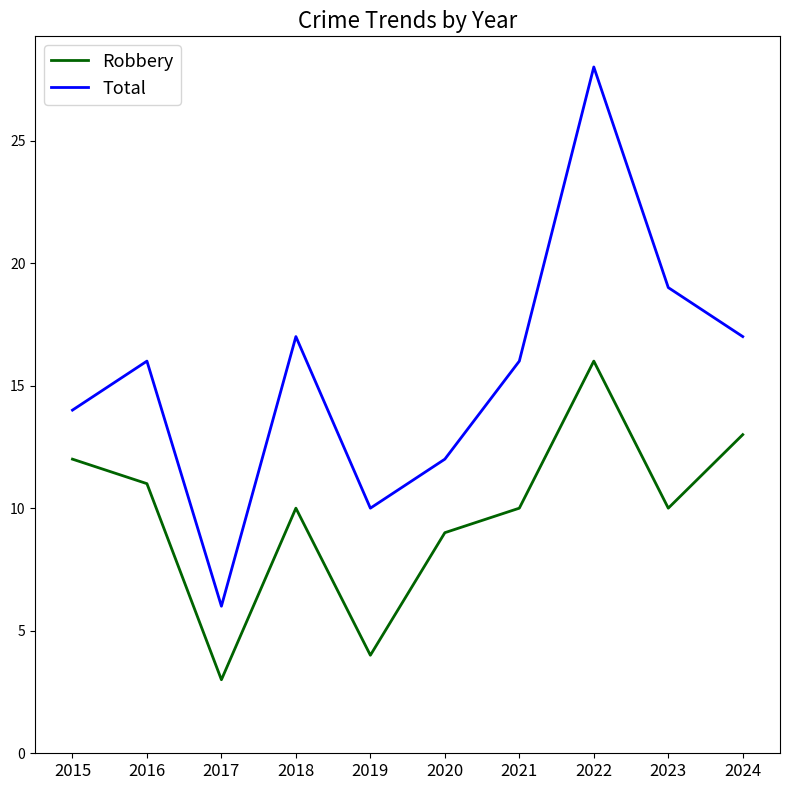

Which series has the widest spread of values?

Total